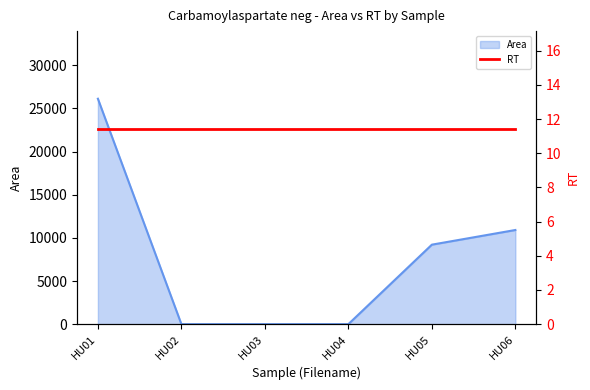

Does the chart display data point markers on the line(s)?

No